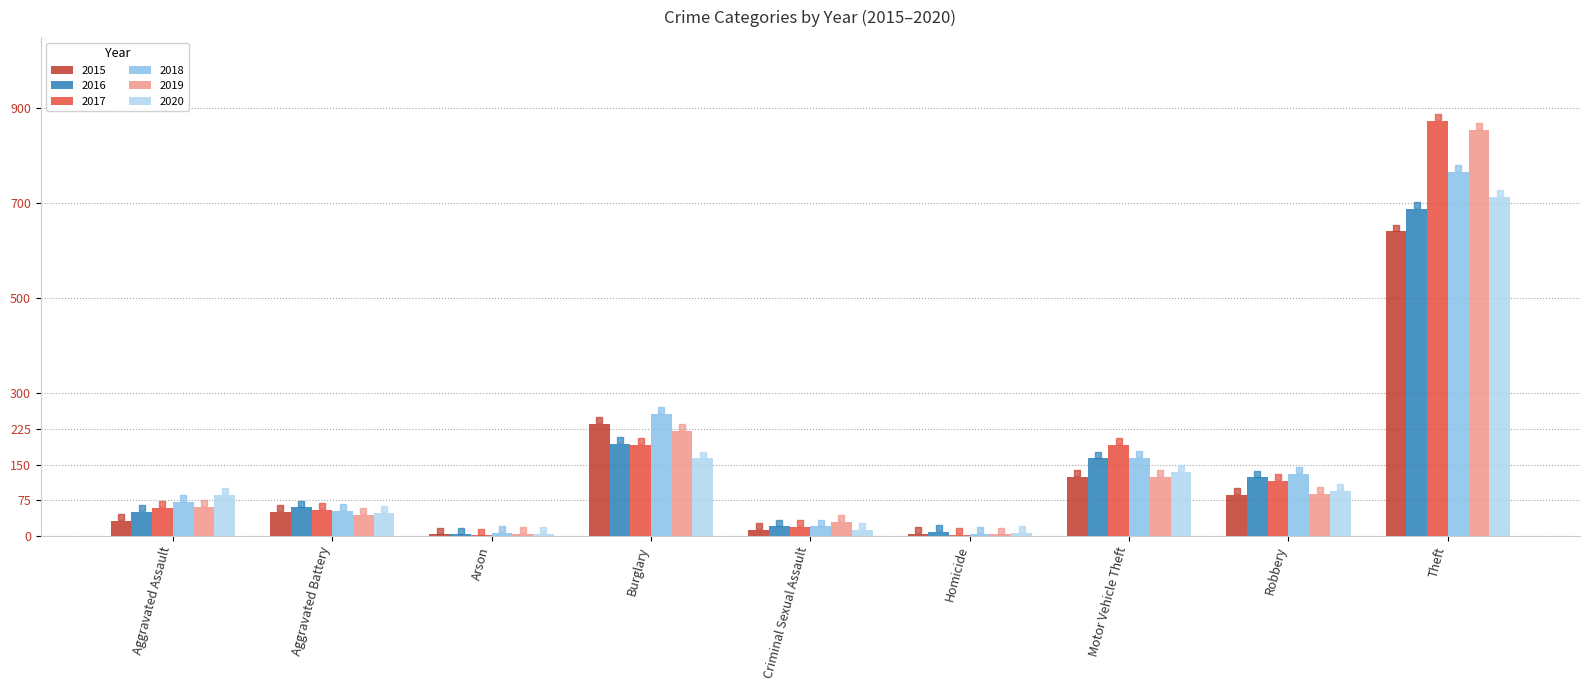

What is the total value across all series at Aggravated Battery?

309